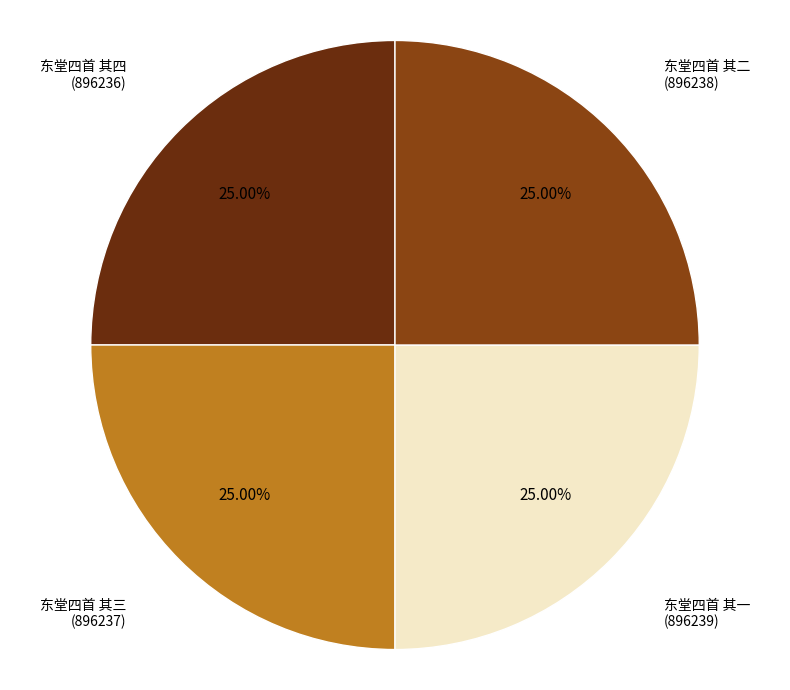

Is there a majority slice in this chart?

No